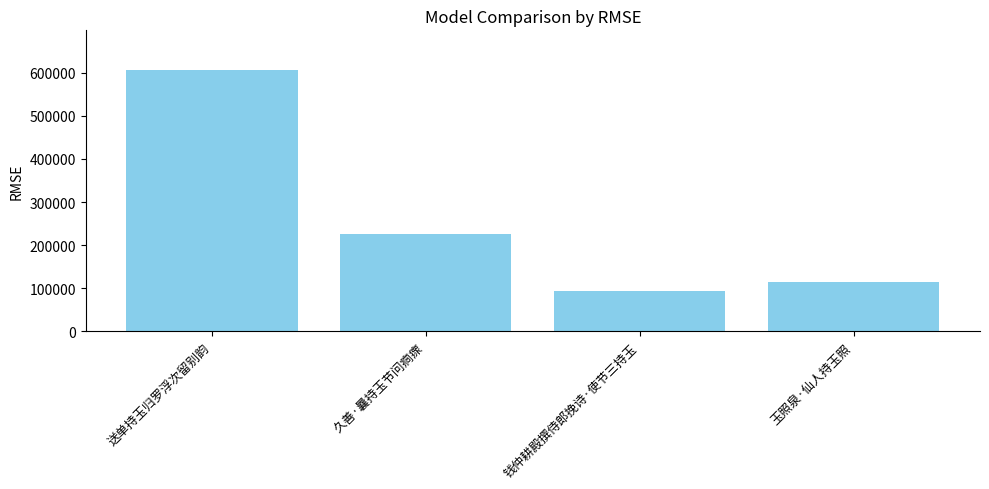

The chart shows a value of 114140 at 玉照泉·仙人持玉照. True or false?

True